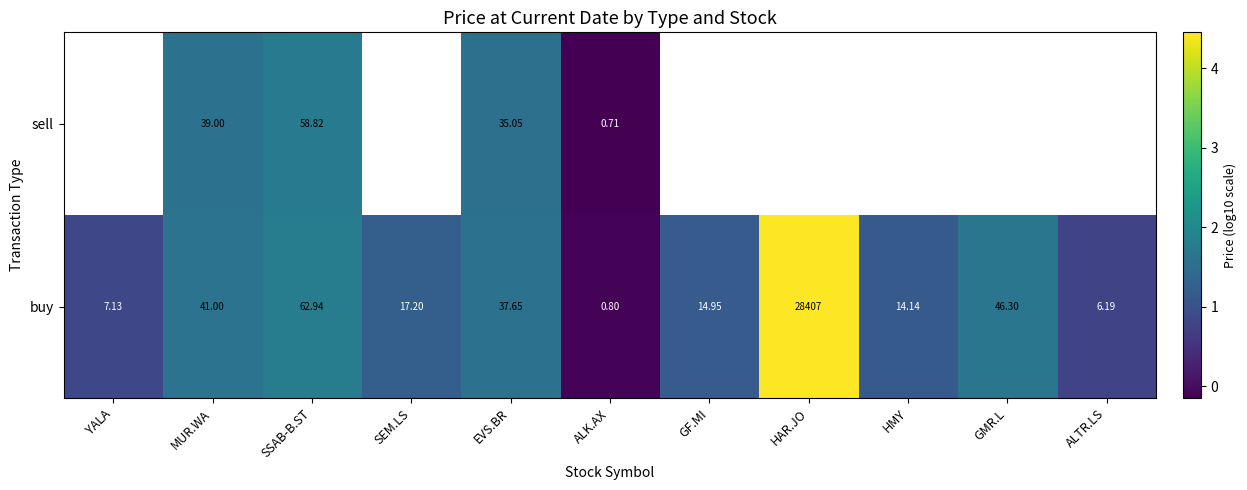

At which label does buy reach its minimum?

ALK.AX